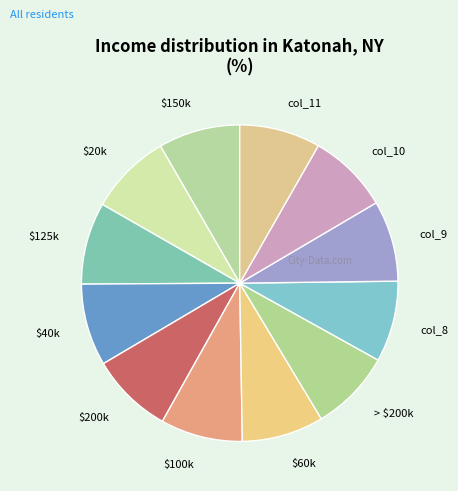

Do col_9 and $100k together represent more than half of the pie?

No